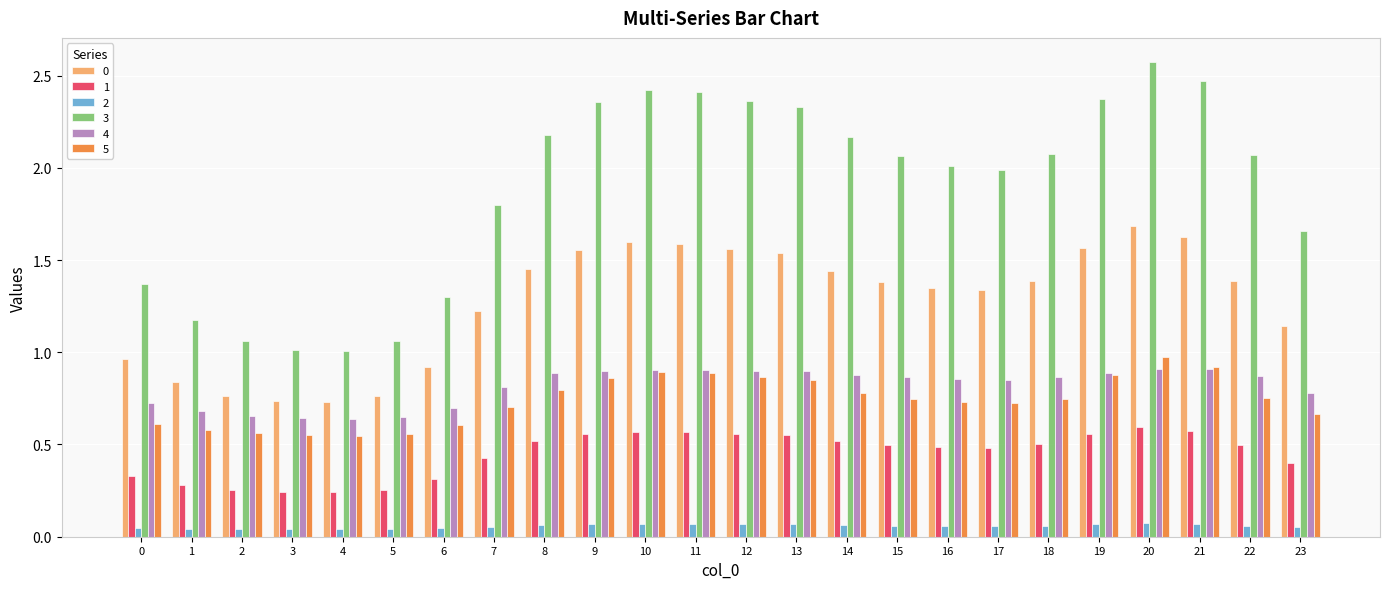

Which series has the widest spread of values?

3